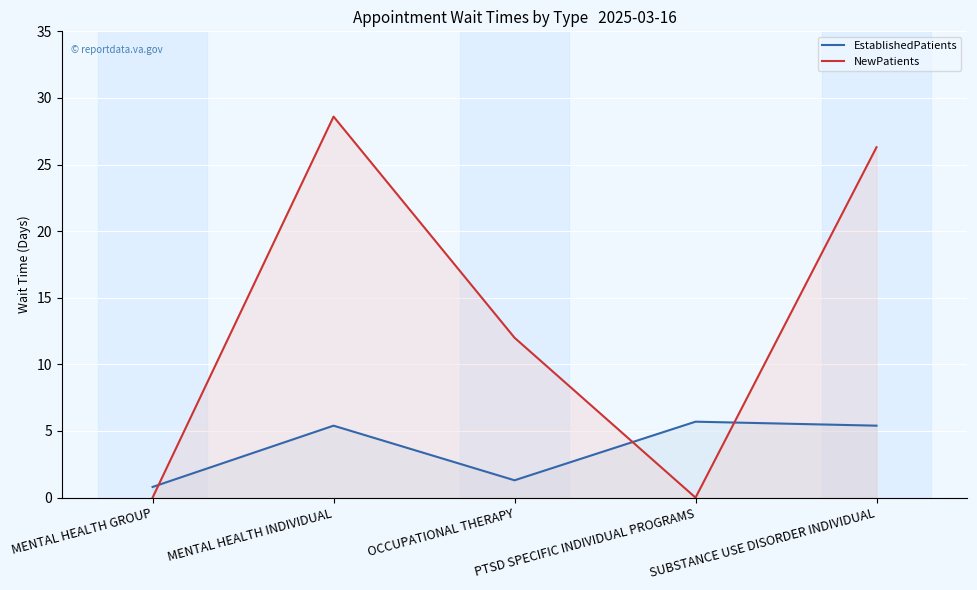

Reading left to right, what are all the values shown in this chart?

EstablishedPatients: MENTAL HEALTH GROUP=0.8	MENTAL HEALTH INDIVIDUAL=5.4	OCCUPATIONAL THERAPY=1.3	PTSD SPECIFIC INDIVIDUAL PROGRAMS=5.7	SUBSTANCE USE DISORDER INDIVIDUAL=5.4
NewPatients: MENTAL HEALTH GROUP=0.0	MENTAL HEALTH INDIVIDUAL=28.6	OCCUPATIONAL THERAPY=12.0	PTSD SPECIFIC INDIVIDUAL PROGRAMS=0.0	SUBSTANCE USE DISORDER INDIVIDUAL=26.3